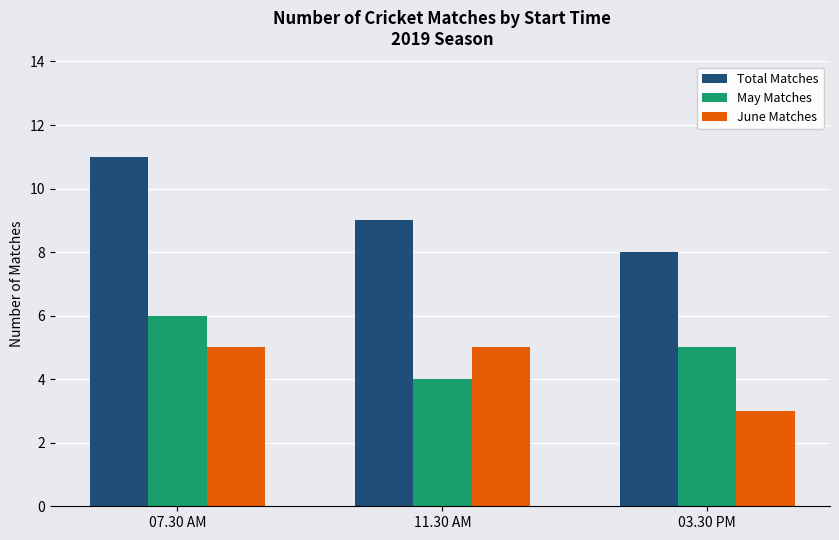

What is the value of the June Matches bar at the 2nd from the left?

5